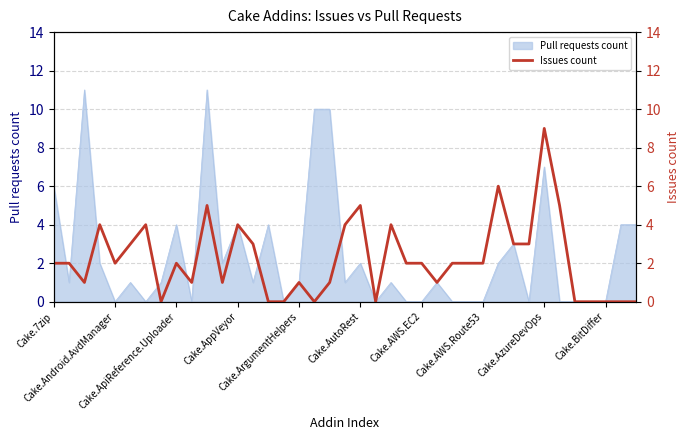

What is the average value?

2